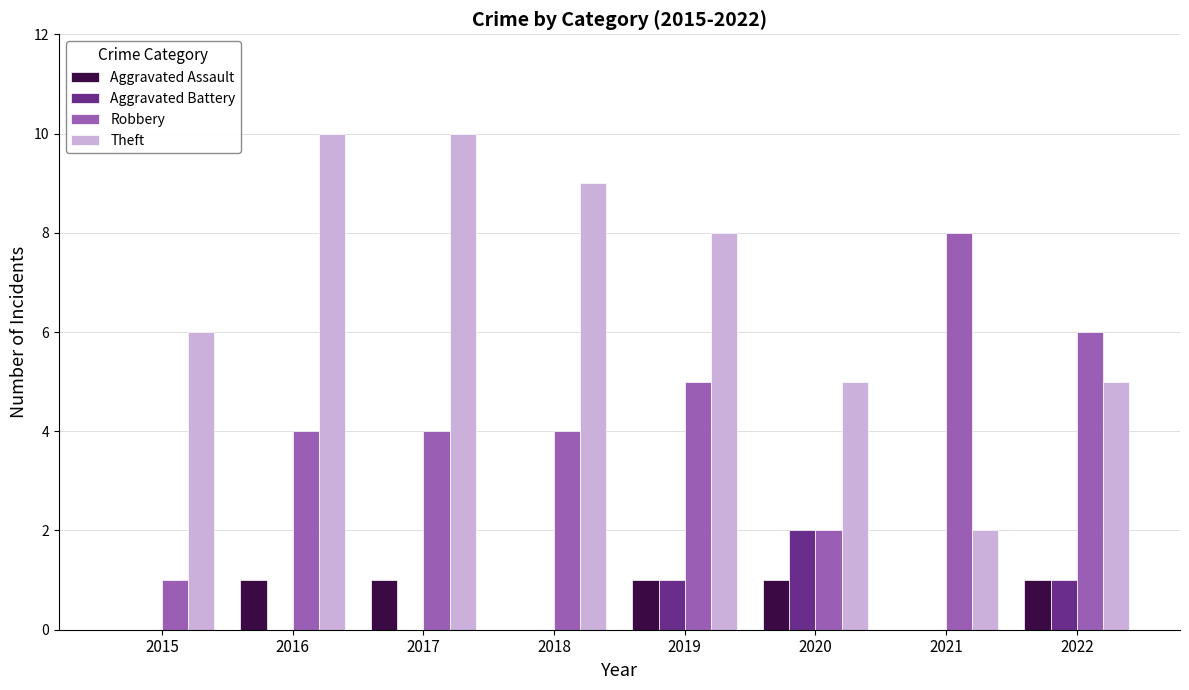

What is the maximum value for Aggravated Battery?

2